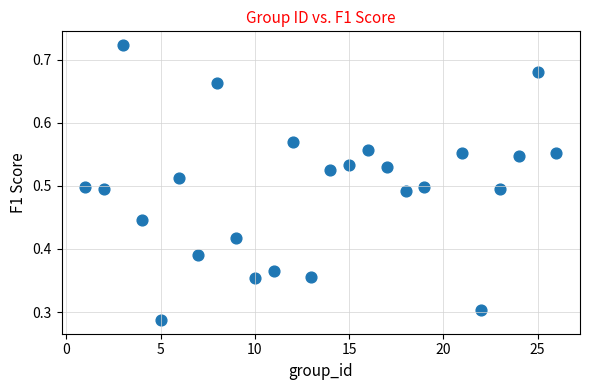

What is the range of X values (max minus min)?

25.0